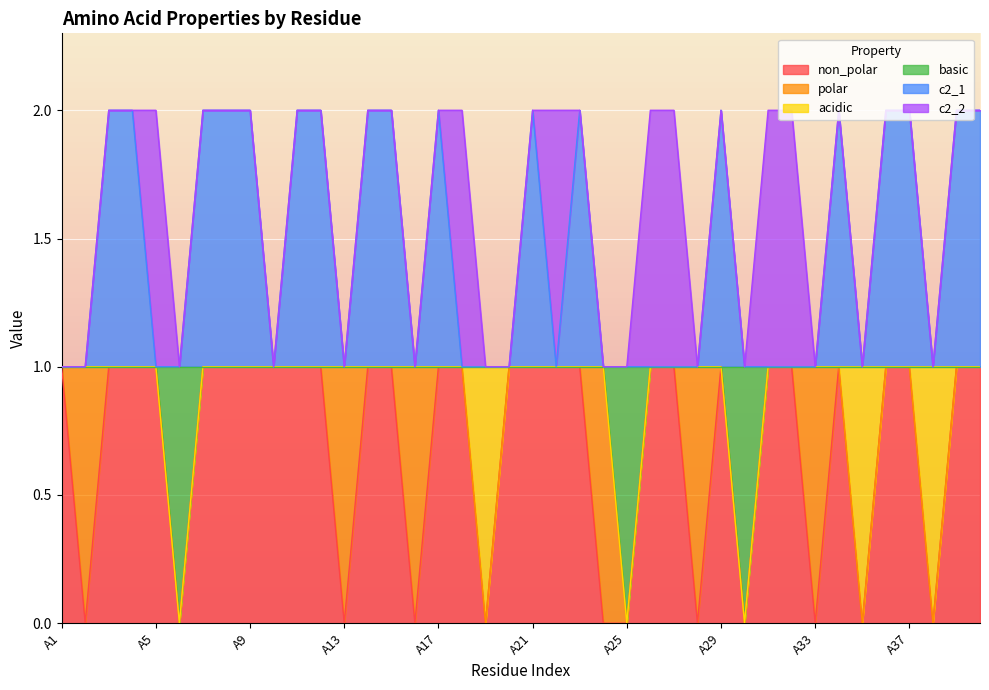

Does the chart display data point markers on the line(s)?

No